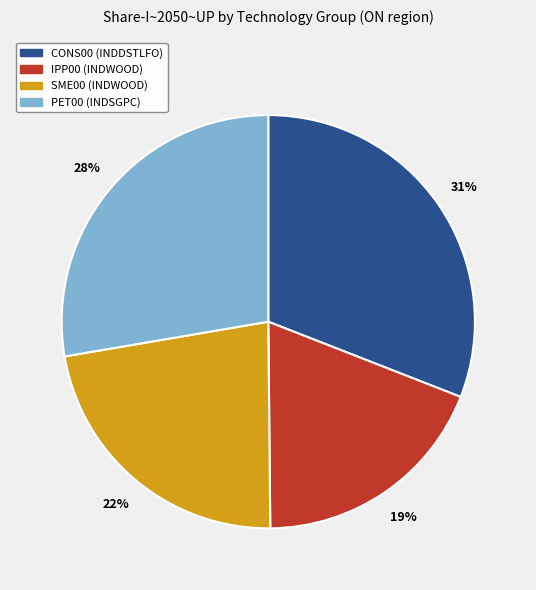

What is the smallest slice in the pie chart?

IPP00